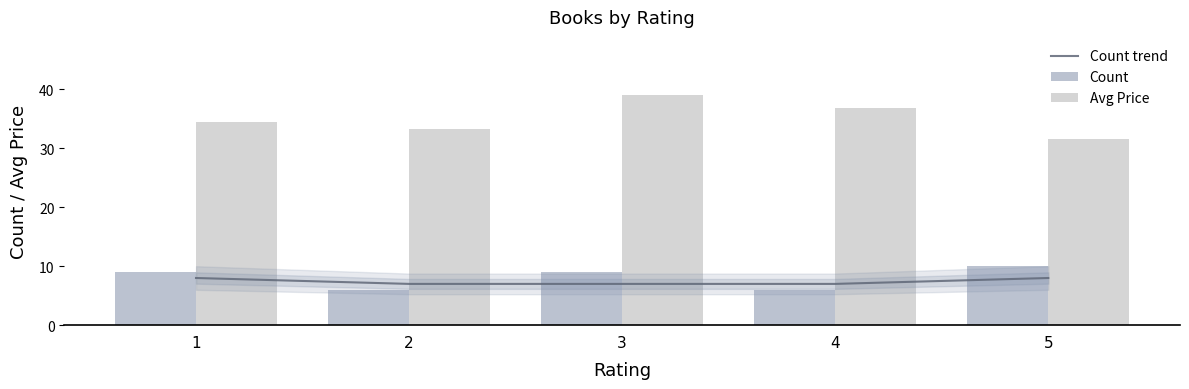

What is the minimum value for Count?

6.0